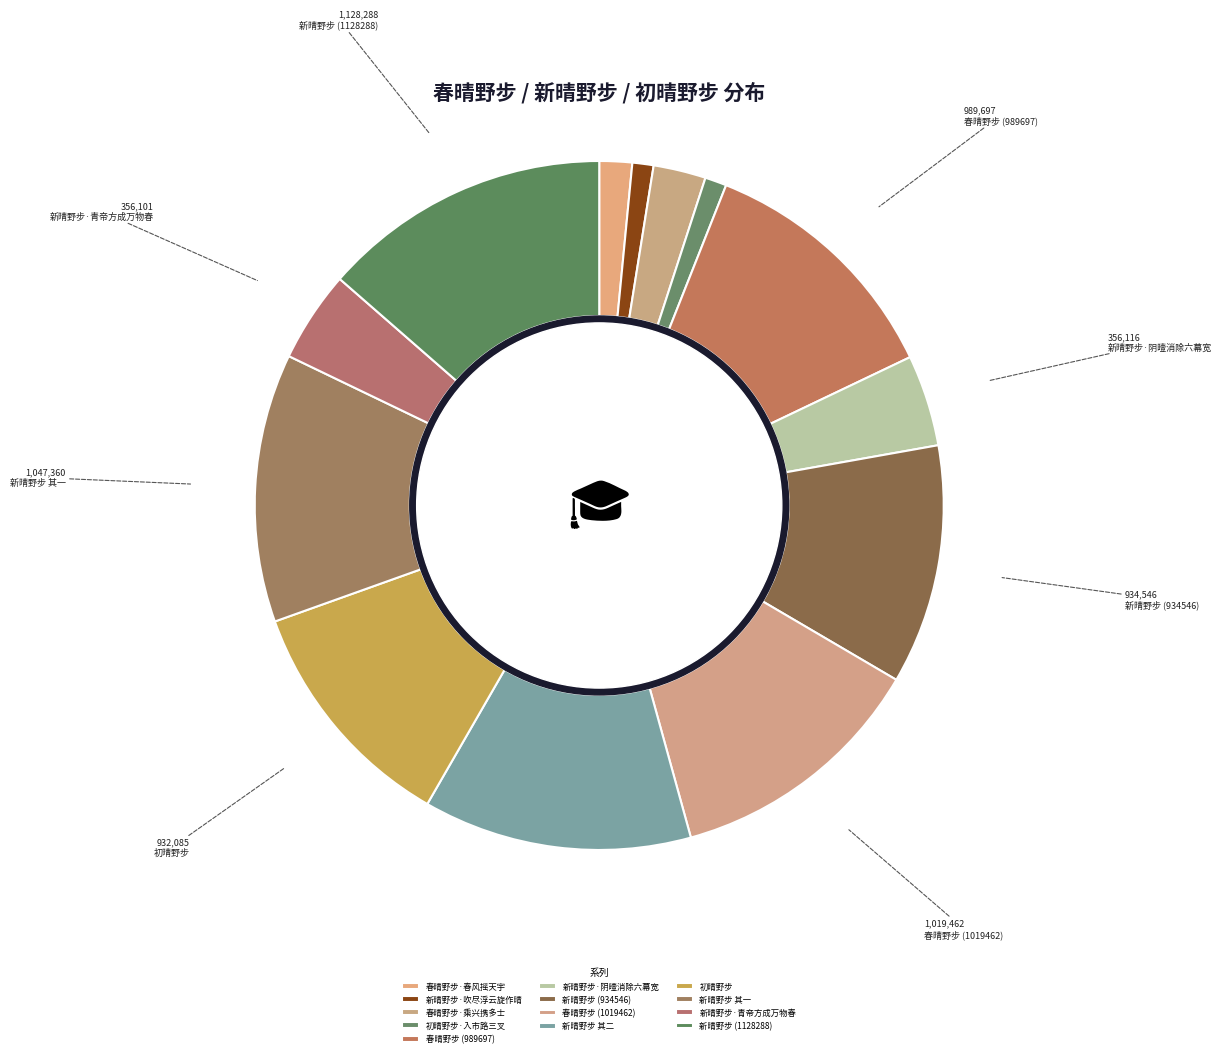

Count the number of slices in the pie.

13